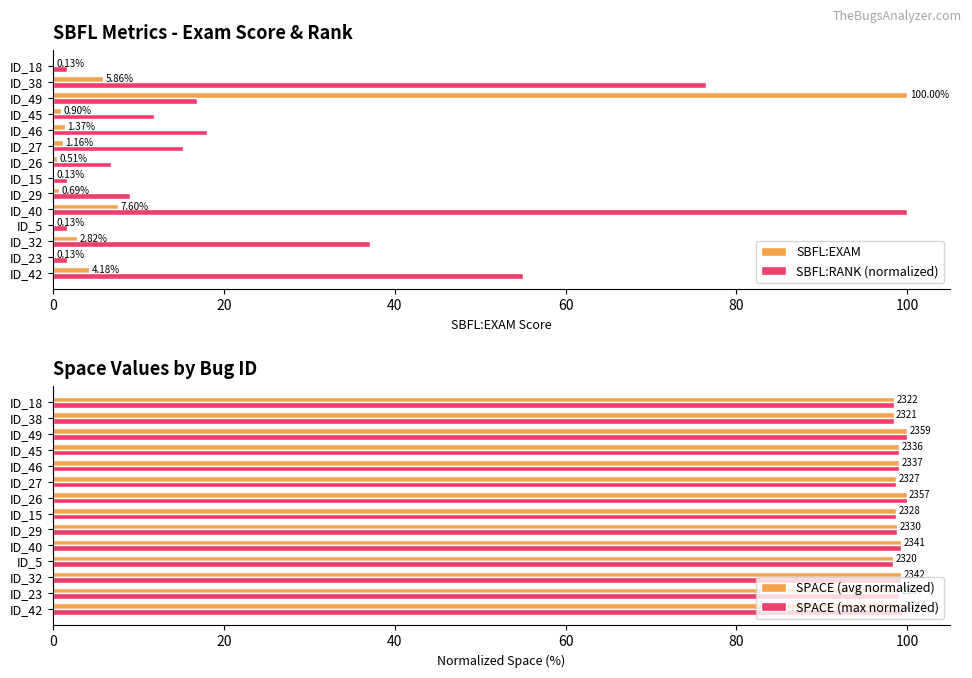

What is the sum of all SBFL:RANK (normalized) values?

352.8